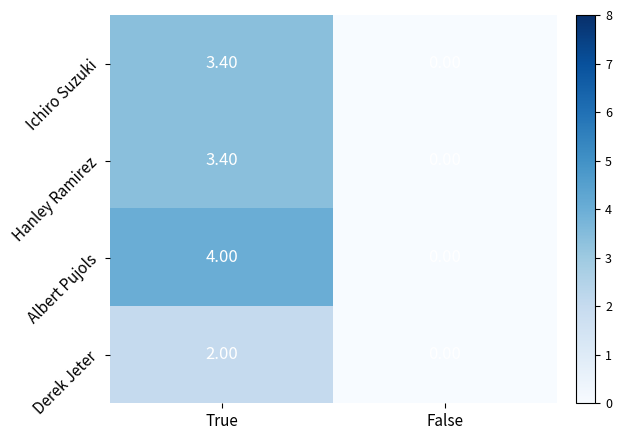

Which label corresponds to the smallest value in the chart?

False